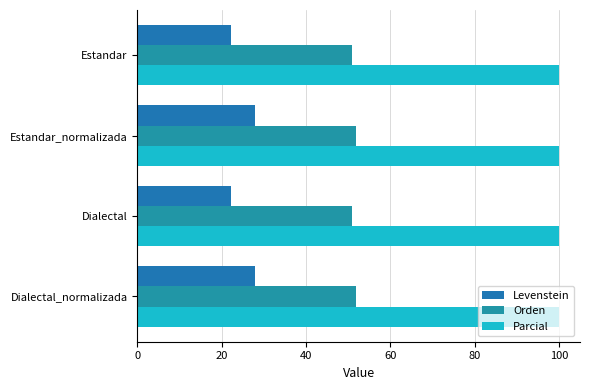

How many distinct data groups are displayed?

3